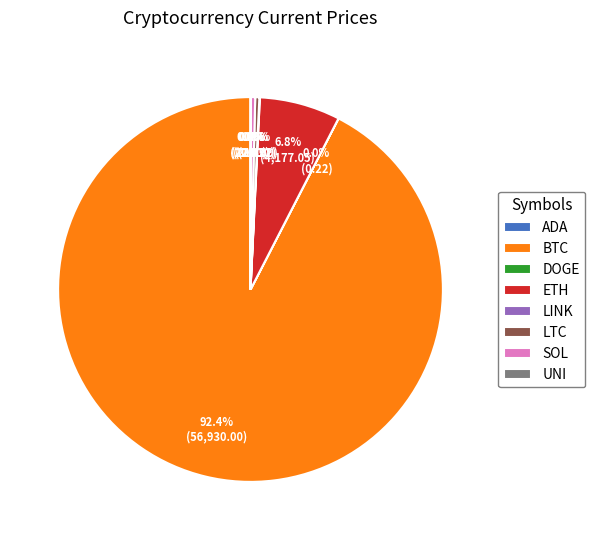

Does any single category account for the majority?

Yes